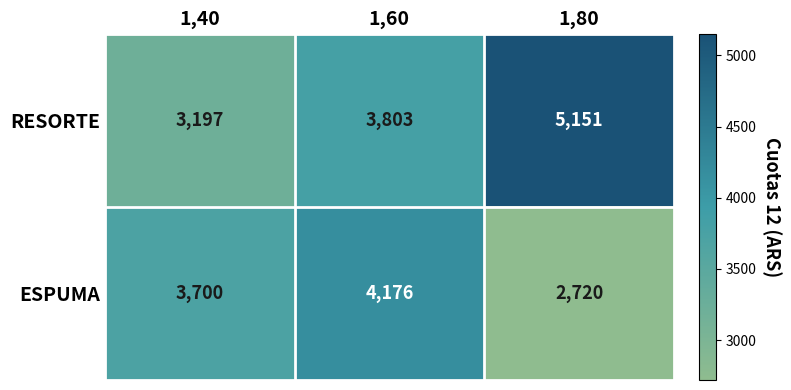

The value of RESORTE at 1,60 is 2043. True or false?

False